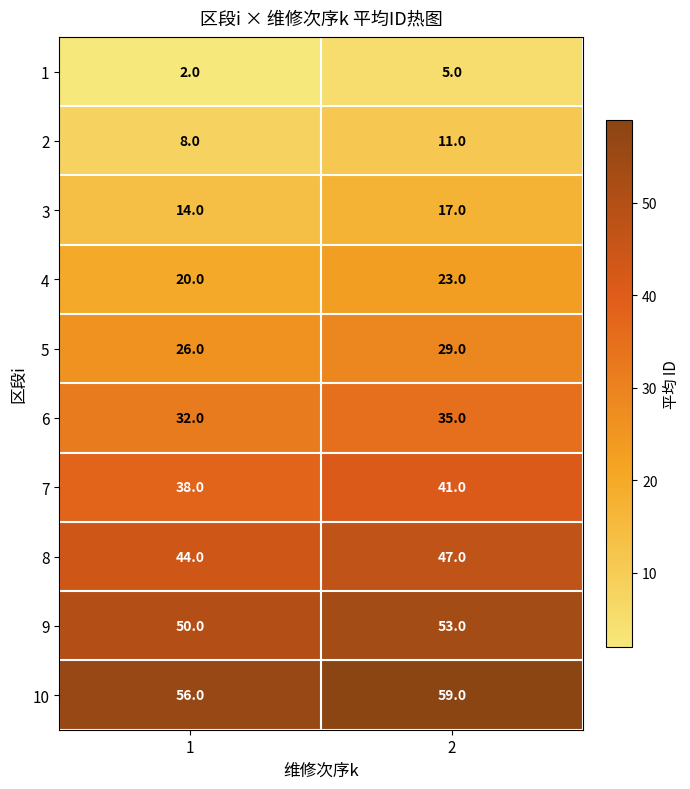

What is the maximum value shown in the chart?

59